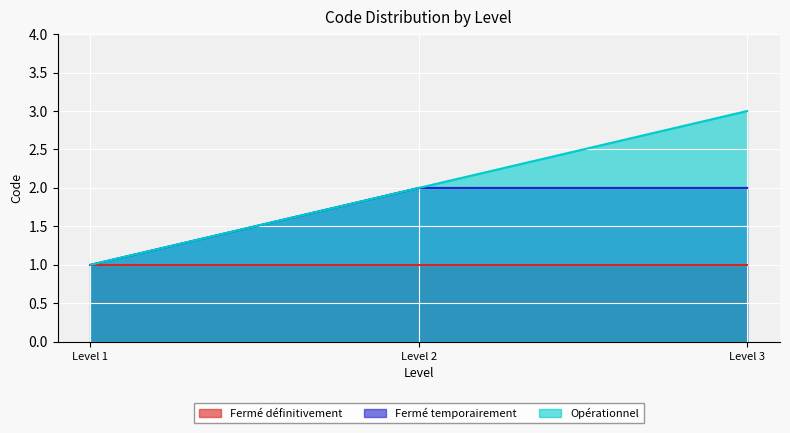

How many lines are shown in the chart?

3